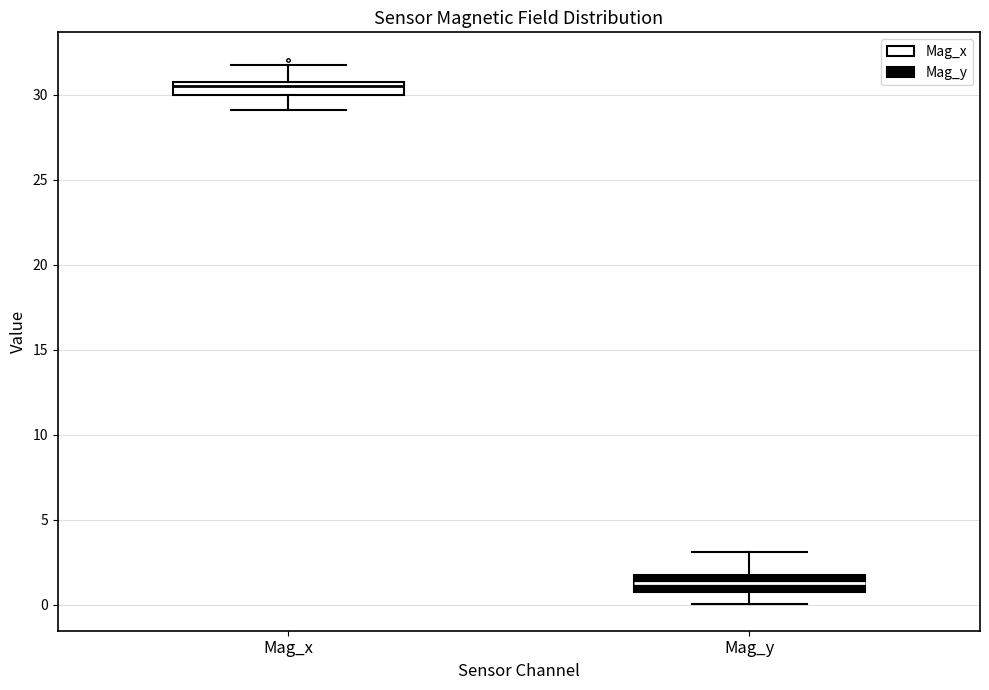

Reading left to right, read every box against the y-axis: the position of its median line, the range the box covers, and the ends of its whiskers. The values are not printed on the chart, so give them approximately, as read against the axis.

Mag_x: median 30.5, box 30.0 to 31.0, whiskers 29.0 to 31.5
Mag_y: median 1.5 (inside the box), box 1.0 to 1.5, whiskers 0.0 to 3.0